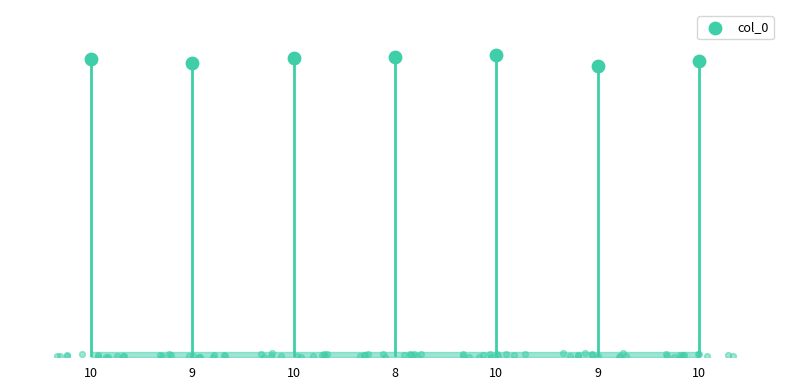

What is the change in value from 9 to 10?

+83